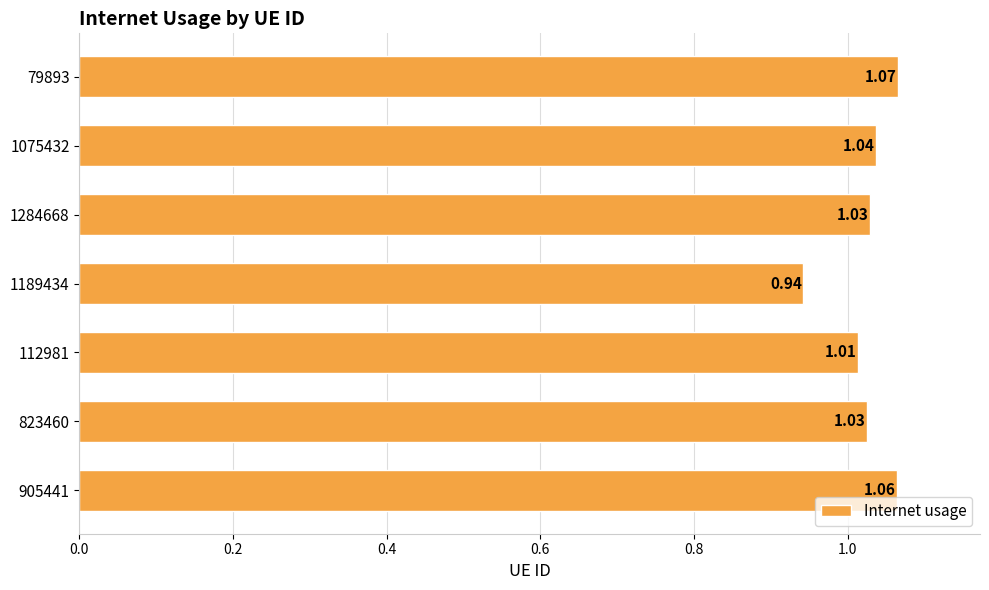

How many values are between 1 and 2?

6